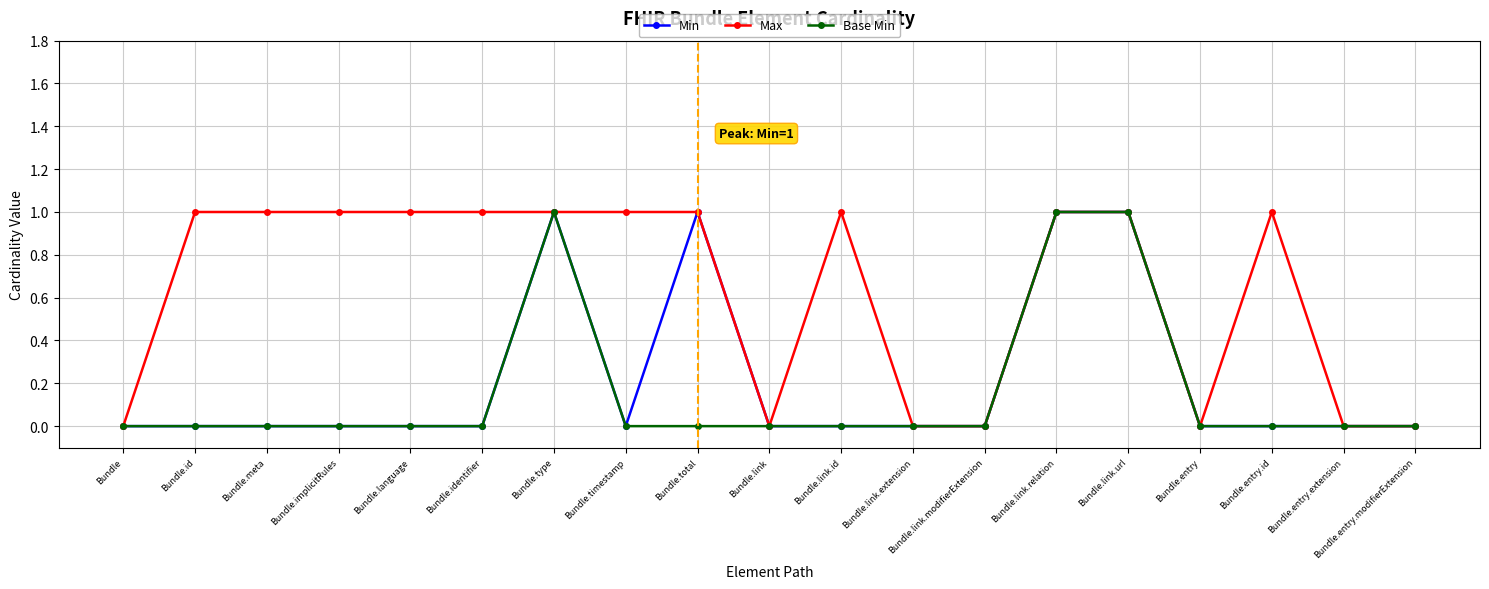

How many lines are shown in the chart?

3